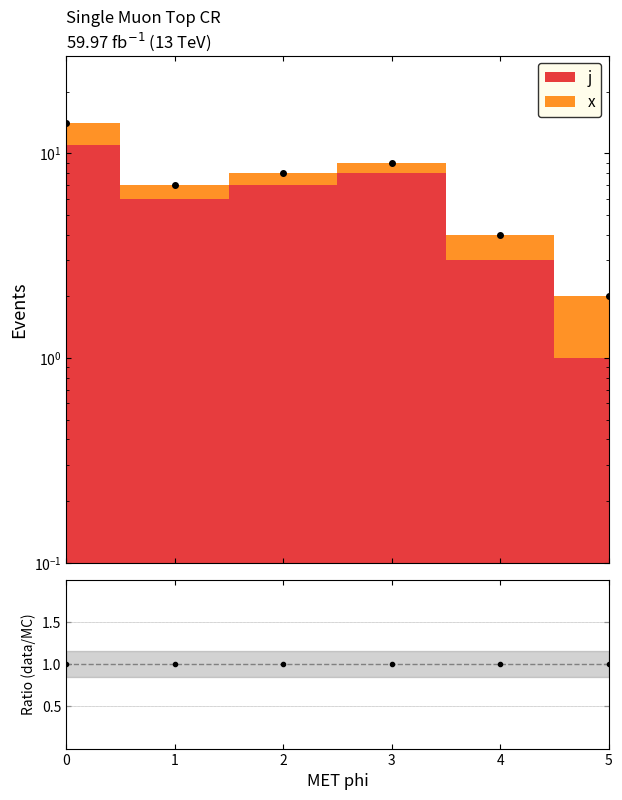

What is the difference between the values at 0 and 3?

5